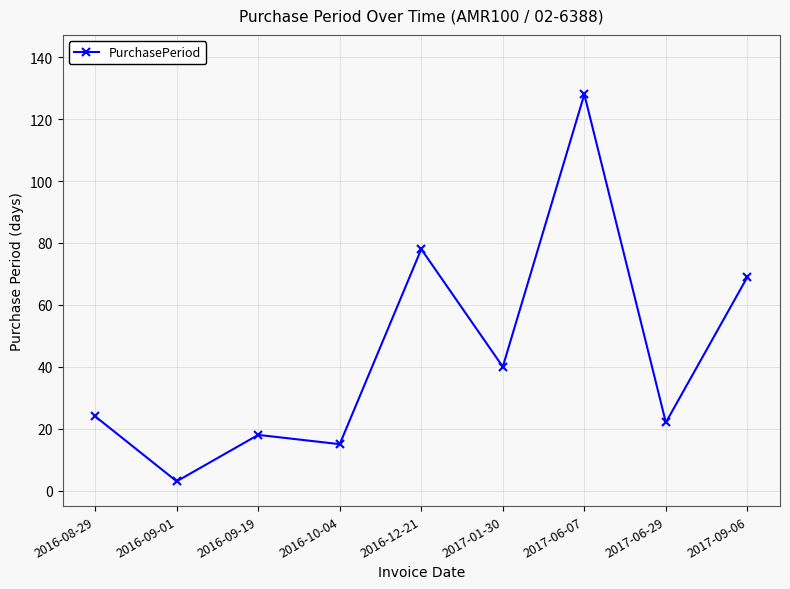

At which label is the value closest to 65?

2017-09-06